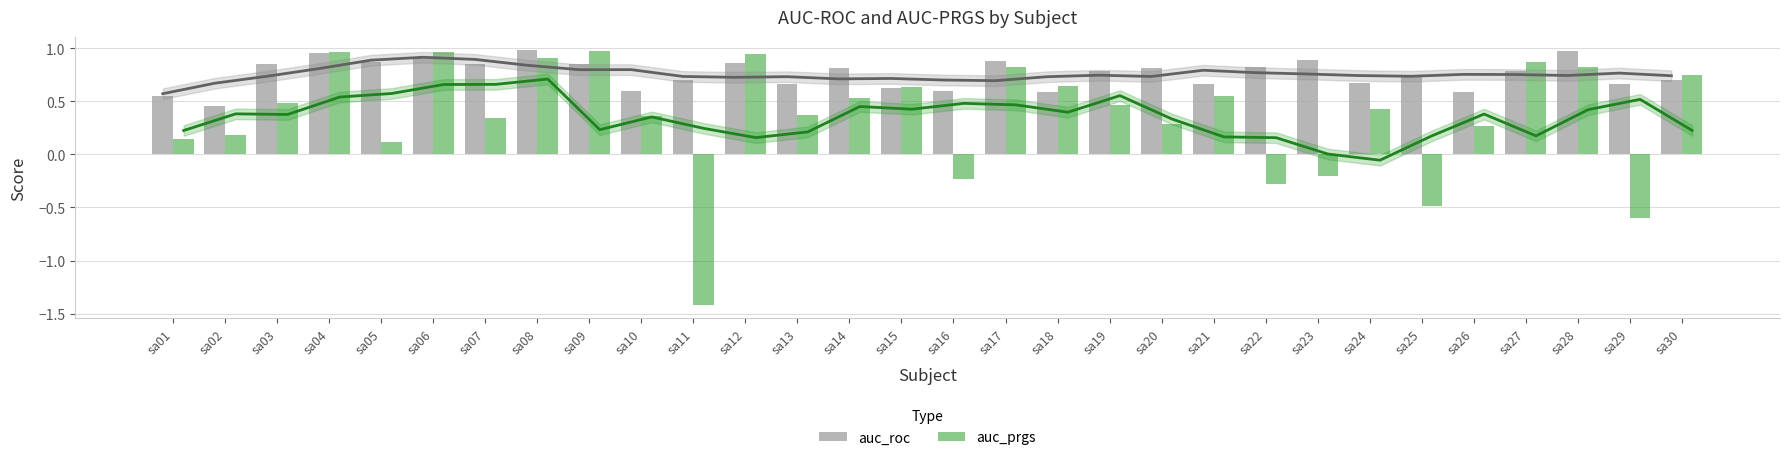

Are the bars grouped side by side (vs. stacked)?

Yes